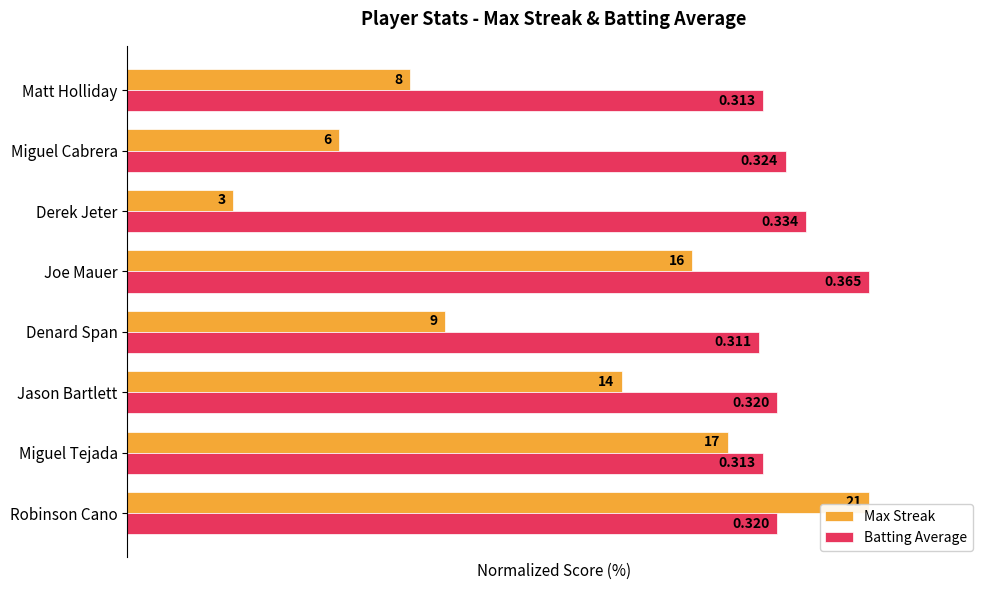

What are all the series names shown in the legend?

Max Streak, Batting Average